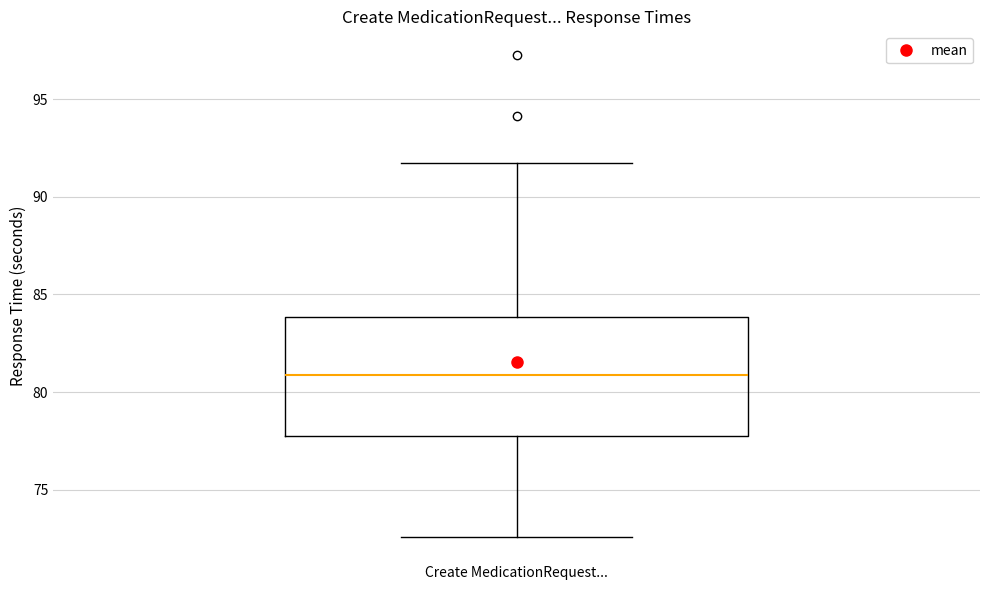

Transcribe this box plot: give where the median line is, the range the box spans, and where the two whiskers end, as read against the y-axis. The values are not printed on the chart, so give them approximately, as read against the axis.

median 81.0, box 78.0 to 84.0, whiskers 72.5 to 91.5